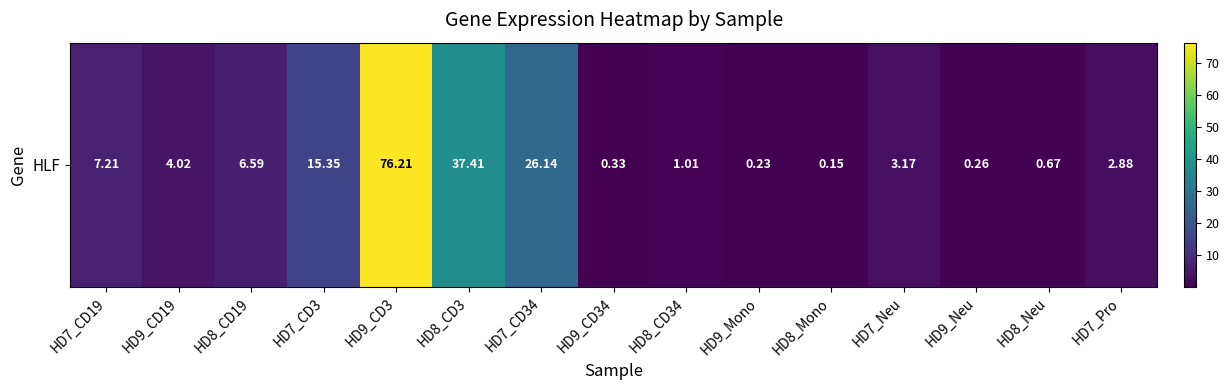

What is the change in value from HD9_CD34 to HD7_Neu?

+2.8